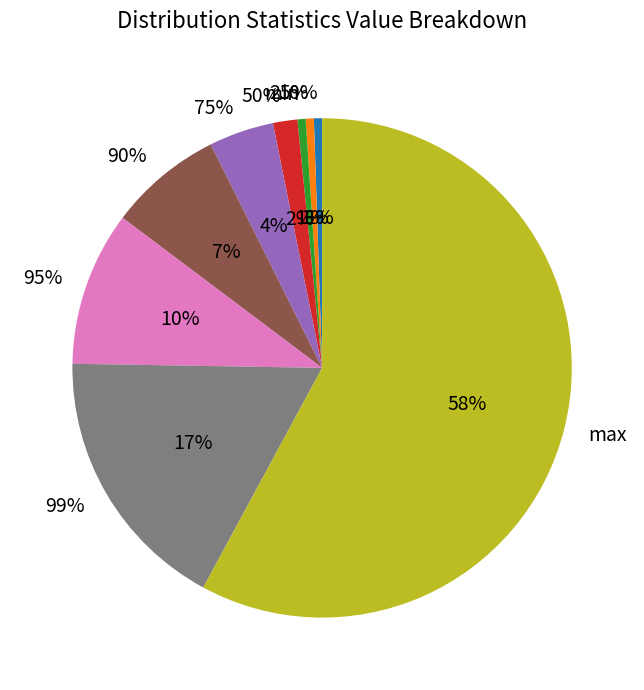

What is the largest slice in the pie chart?

max